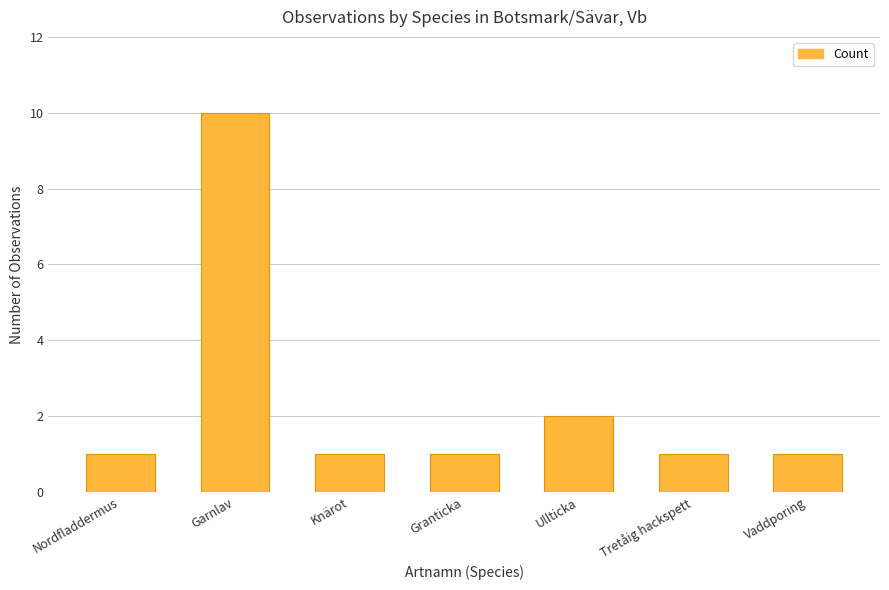

What is the minimum value shown in the chart?

1